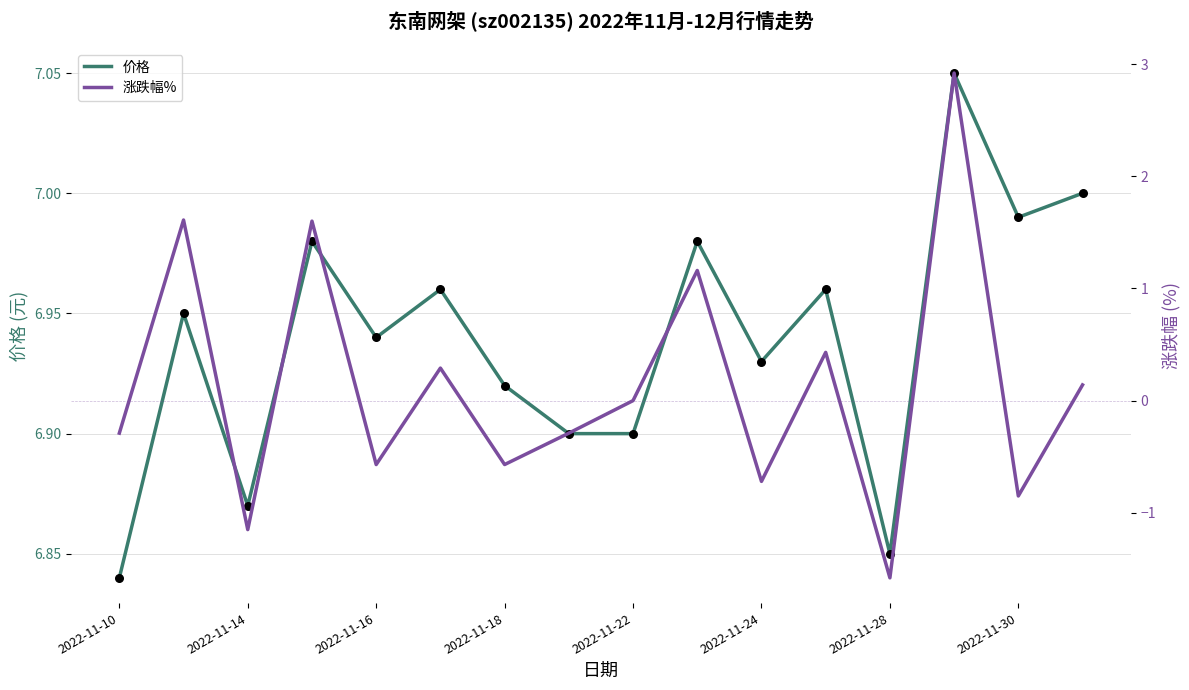

What are all the series names shown in the legend?

价格, 涨跌幅%